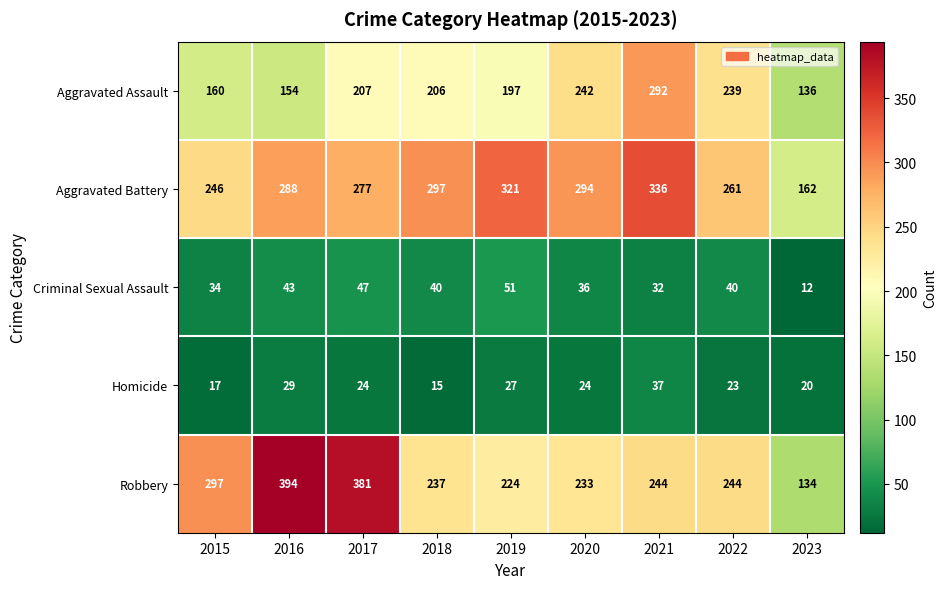

Read the Criminal Sexual Assault value at 2017.

47